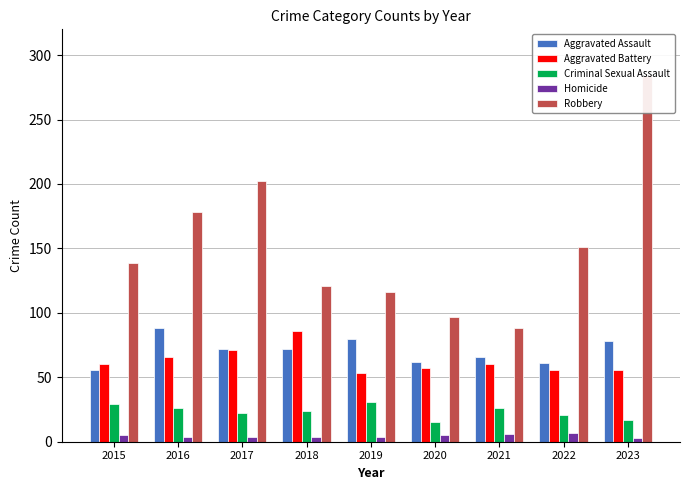

What are all the series names shown in the legend?

Aggravated Assault, Aggravated Battery, Criminal Sexual Assault, Homicide, Robbery